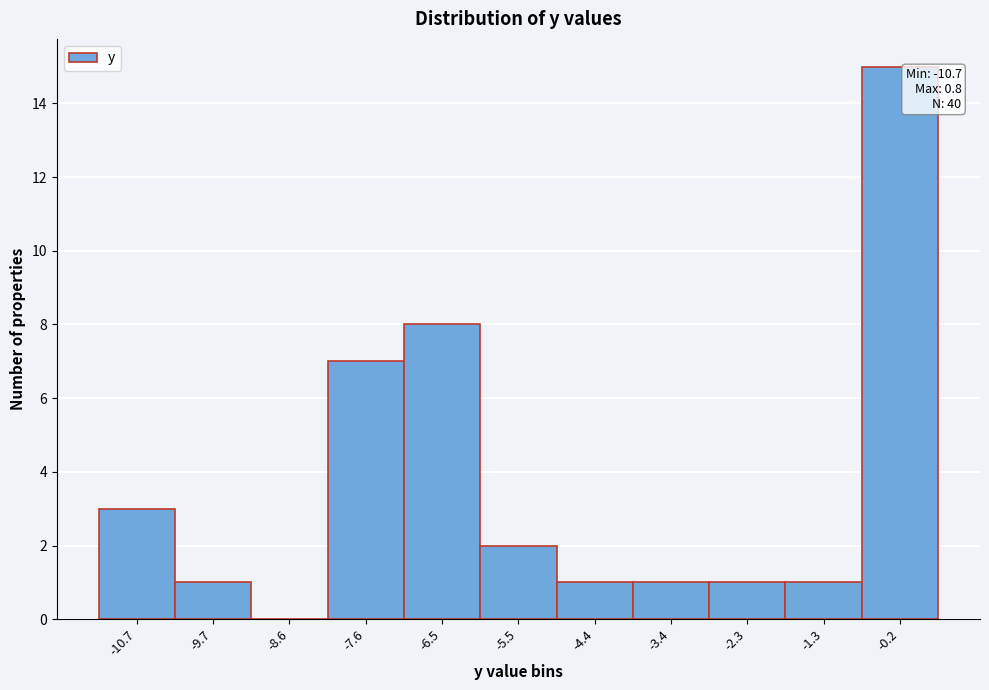

Reading left to right, list all the values displayed in this chart.

-10.7=3	-9.7=1	-8.6=0	-7.6=7	-6.5=8	-5.5=2	-4.4=1	-3.4=1	-2.3=1	-1.3=1	-0.2=15